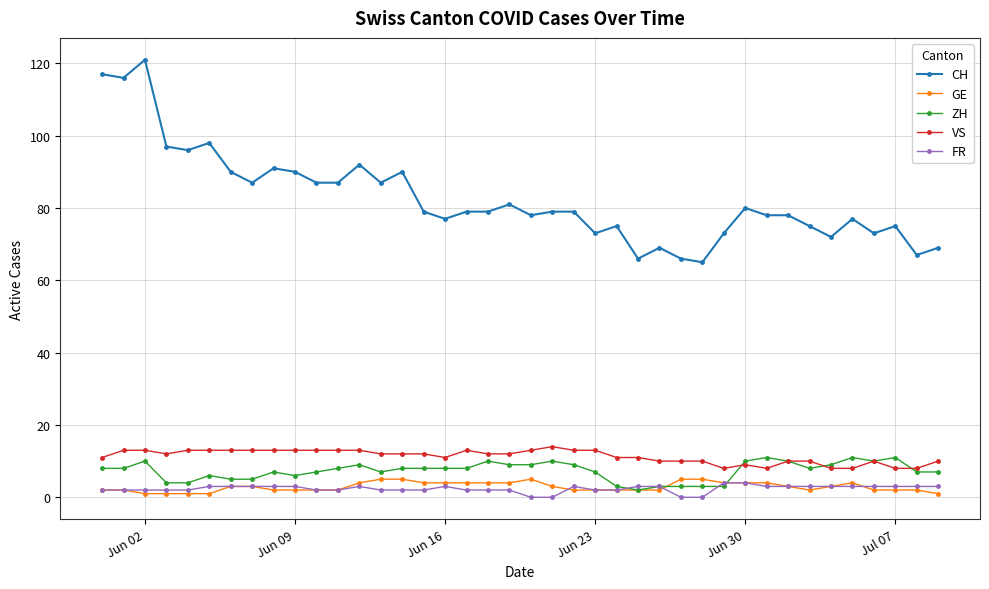

True or false: VS and GE cross at least once.

False